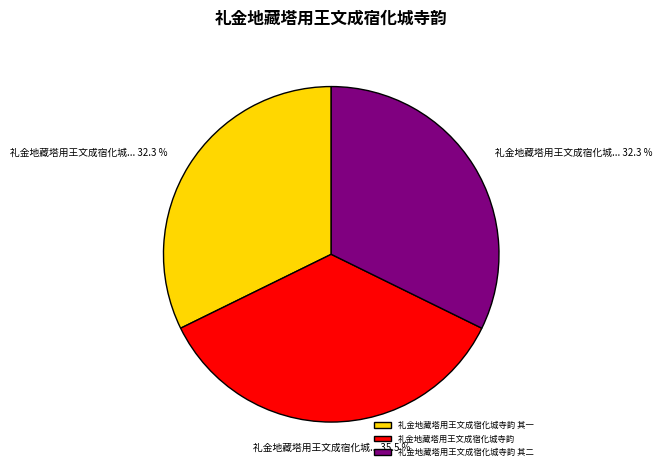

Which has a higher value, 礼金地藏塔用王文成宿化城寺韵 or 礼金地藏塔用王文成宿化城寺韵 其一?

礼金地藏塔用王文成宿化城寺韵